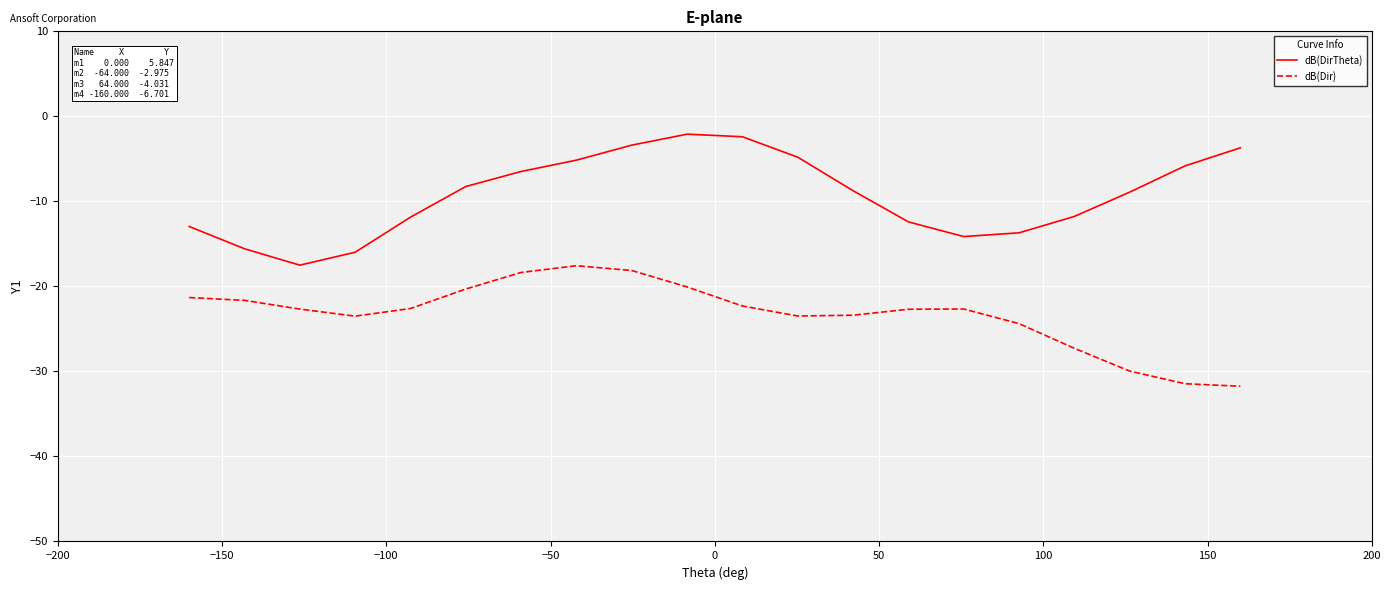

What is the difference between the maximum and minimum values in the dB(Dir) series?

14.2